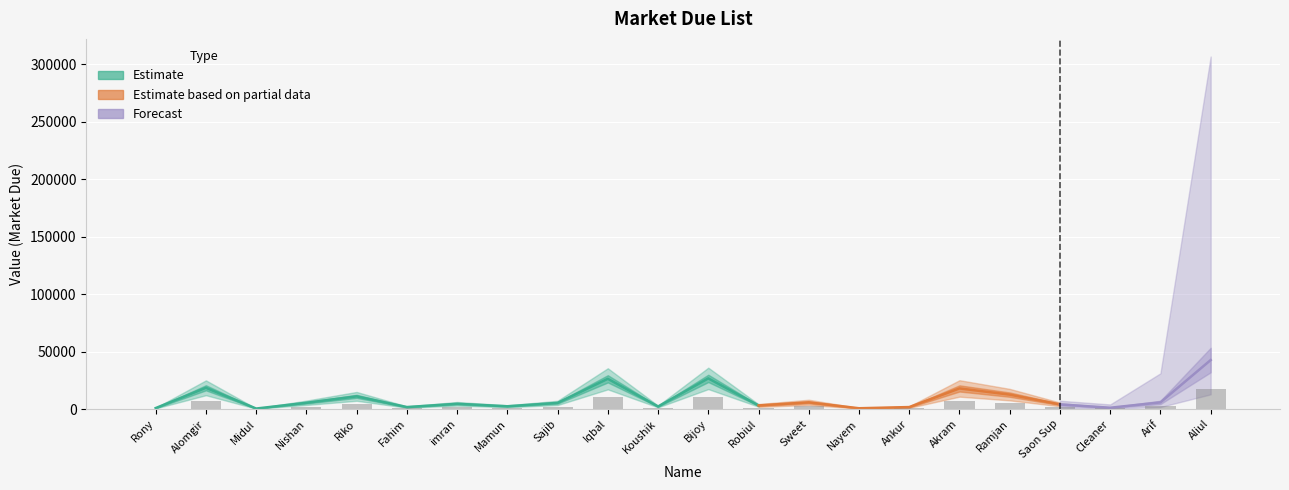

Reading left to right, list all the values displayed in this chart.

Rony=320.0	Alomgir=7379.2	Midul=160.0	Nishan=2164.0	Riko=4395.2	Fahim=679.2	imran=1812.8	Mamun=953.2	Sajib=2120.0	Iqbal=10501.2	Koushik=874.0	Bijoy=10647.2	Robiul=1240.0	Sweet=2307.6	Nayem=260.0	Ankur=674.8	Akram=7156.4	Ramjan=5000.0	Saon Sup=1600.0	Cleaner=440.0	Arif=2300.0	Aliul=17030.4